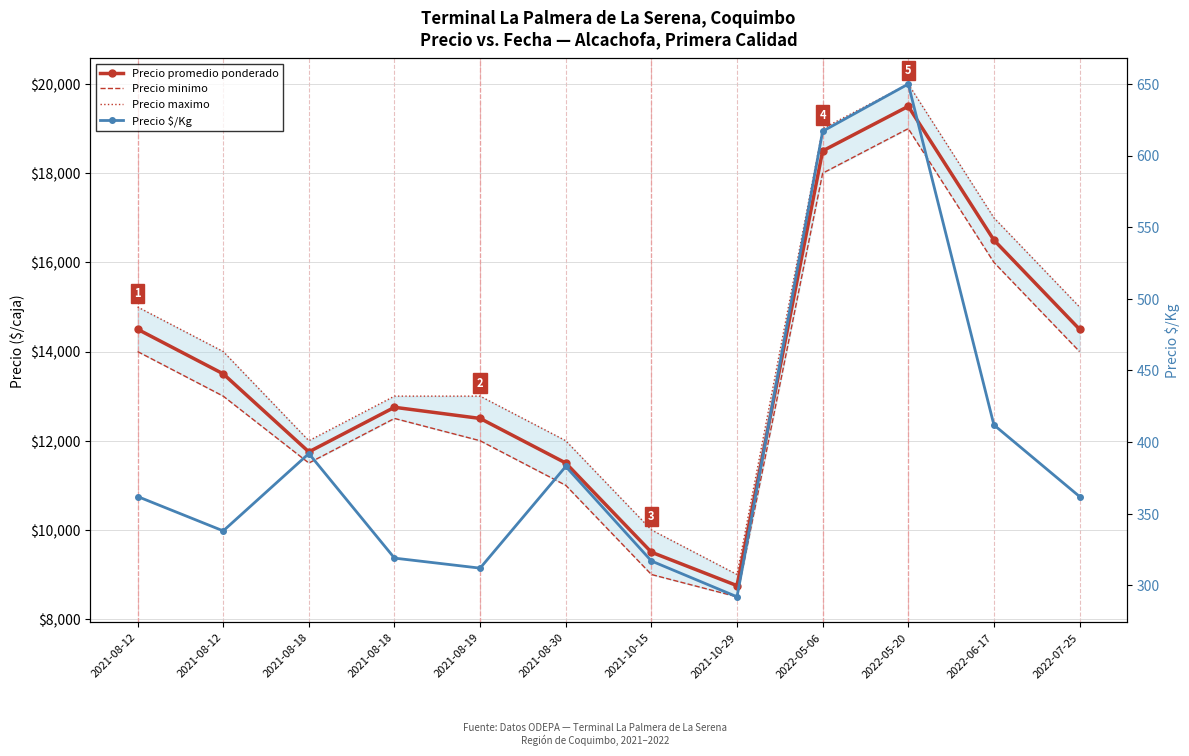

Which series changed the most between 2021-08-12 and 2022-05-20?

Precio promedio ponderado